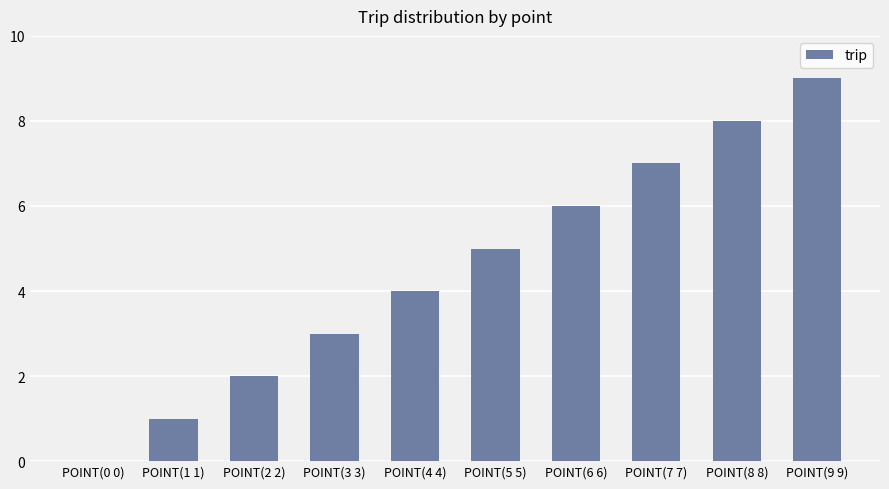

True or false: the data shows 2 at POINT(2 2).

True